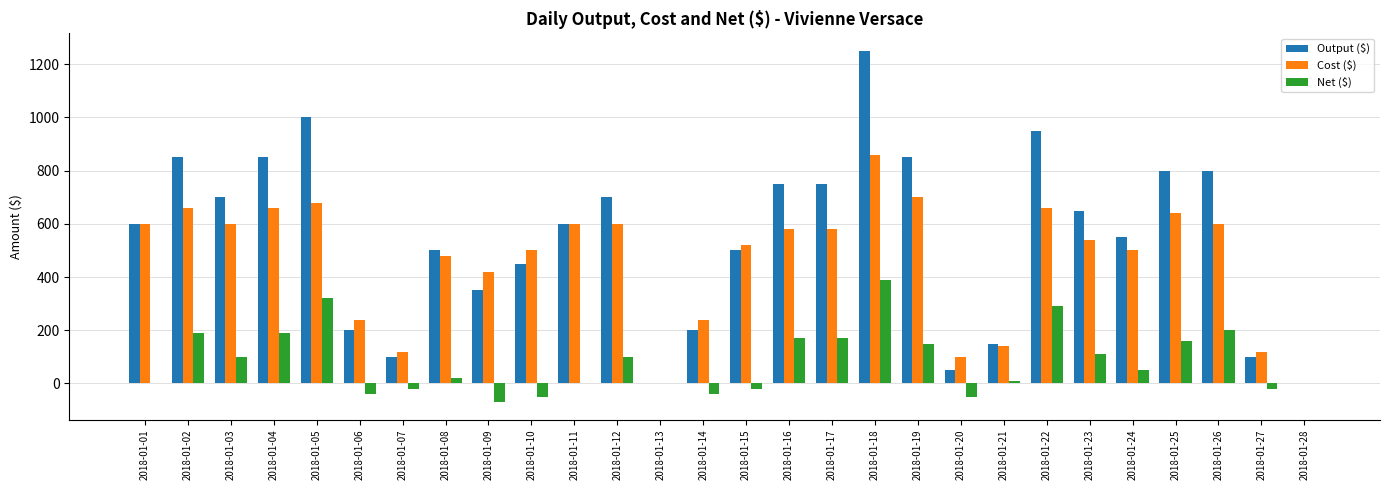

What is the sum of all Output ($) values?

15250